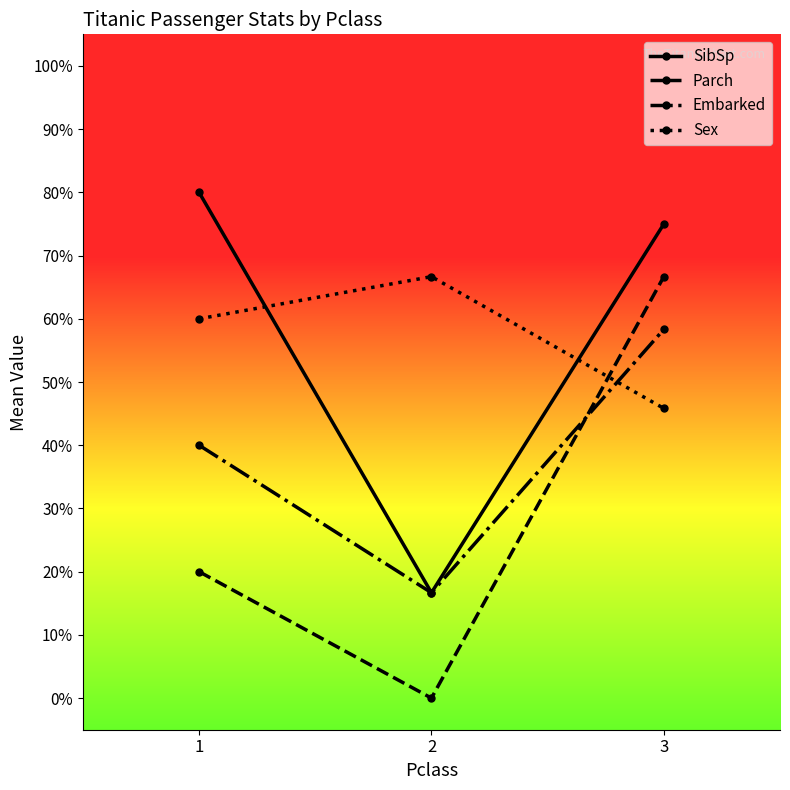

What are all the series names shown in the legend?

SibSp, Parch, Embarked, Sex